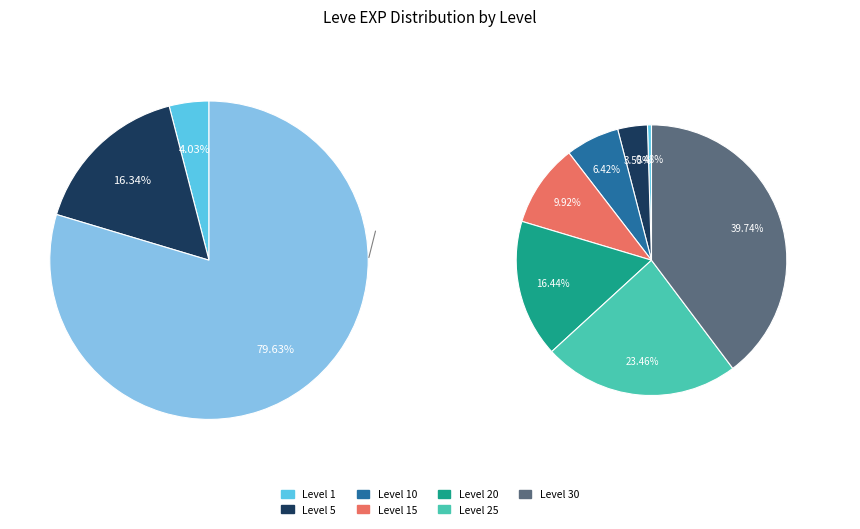

Count the number of slices in the pie.

7